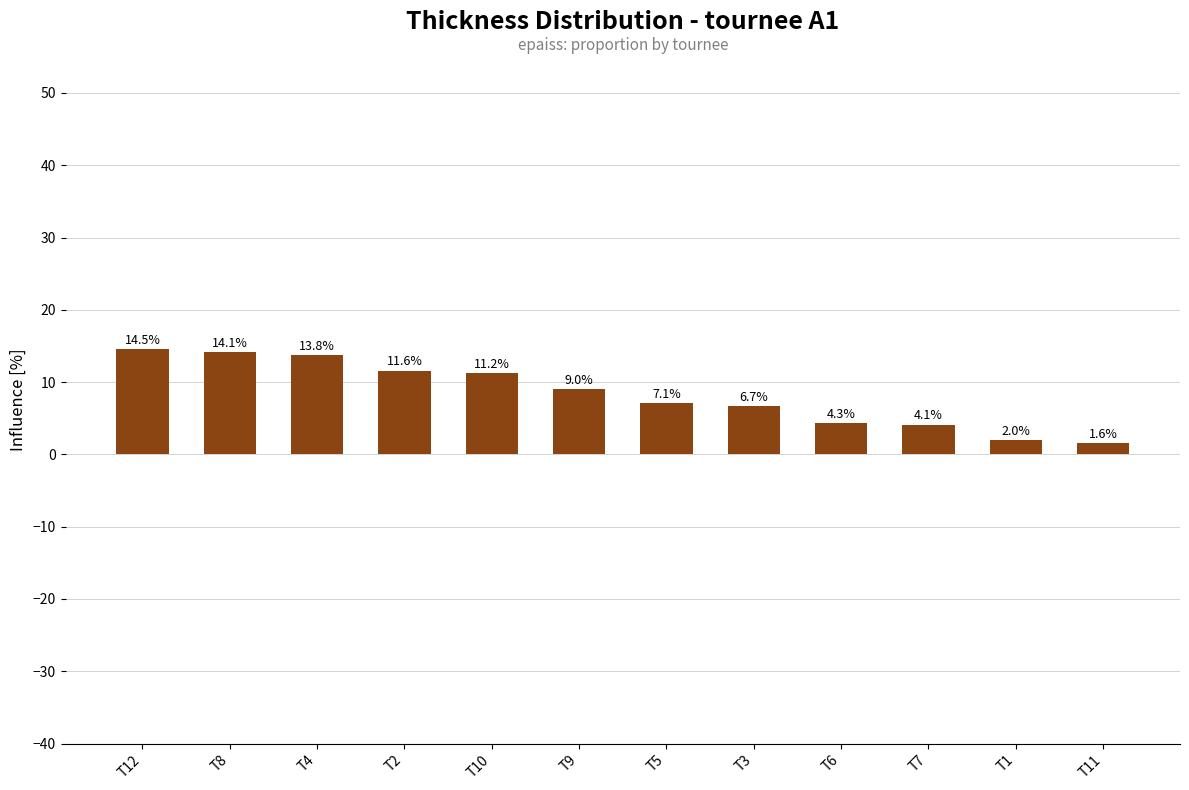

Which category has the highest value across all series?

T12